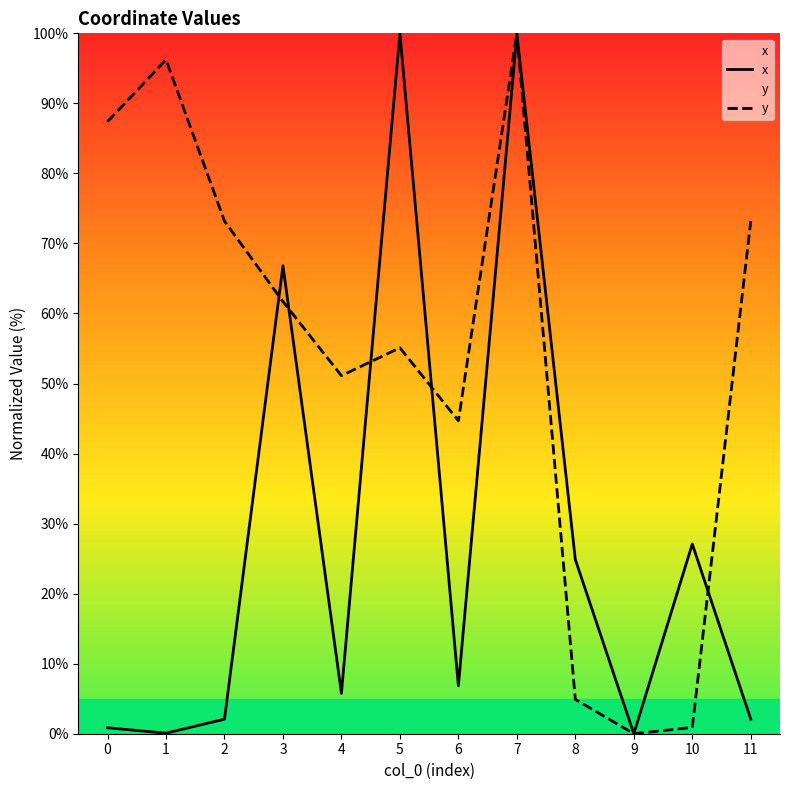

Reading left to right, what are all the values shown in this chart?

x: 0.8	0.1	2.1	66.8	5.8	100.0	6.8	99.9	24.9	0.0	27.1	2.1
y: 87.4	96.2	73.2	61.7	51.1	55.1	44.7	100.0	4.9	0.0	0.9	73.2